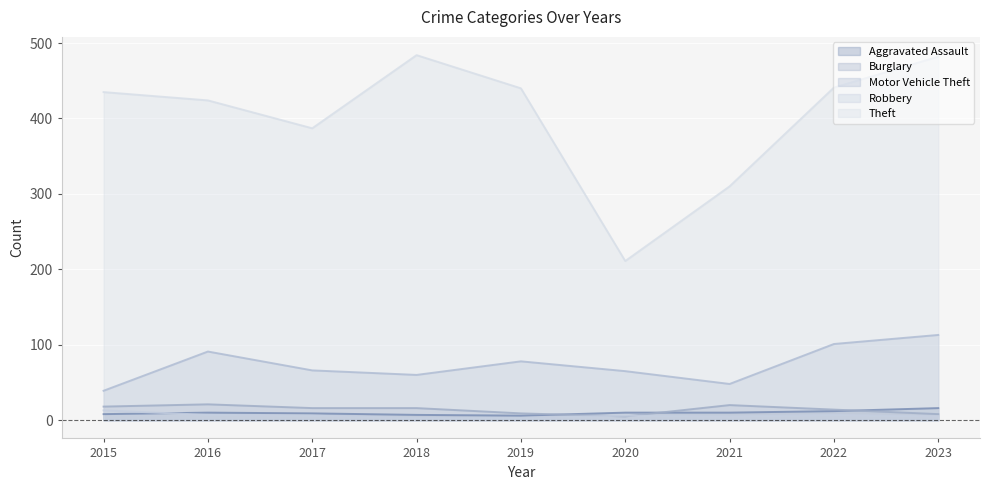

What is the value of the Robbery point at the 4th from the left?

3